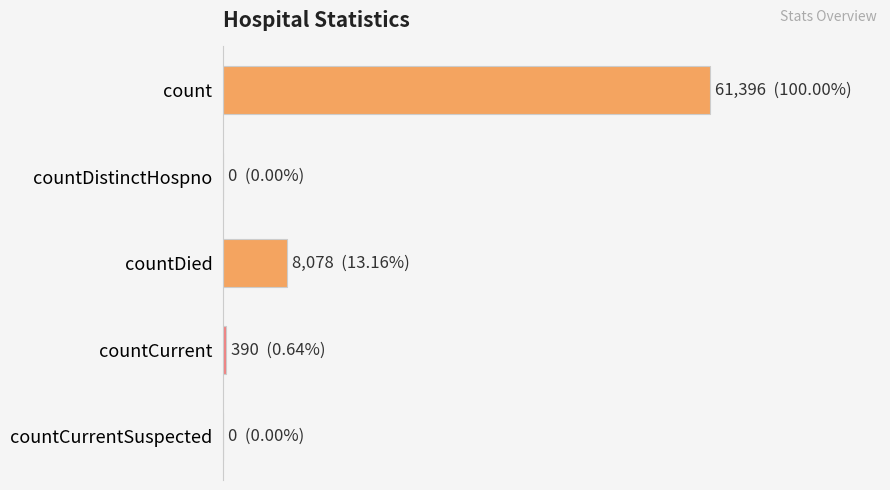

What is the maximum value shown in the chart?

61396